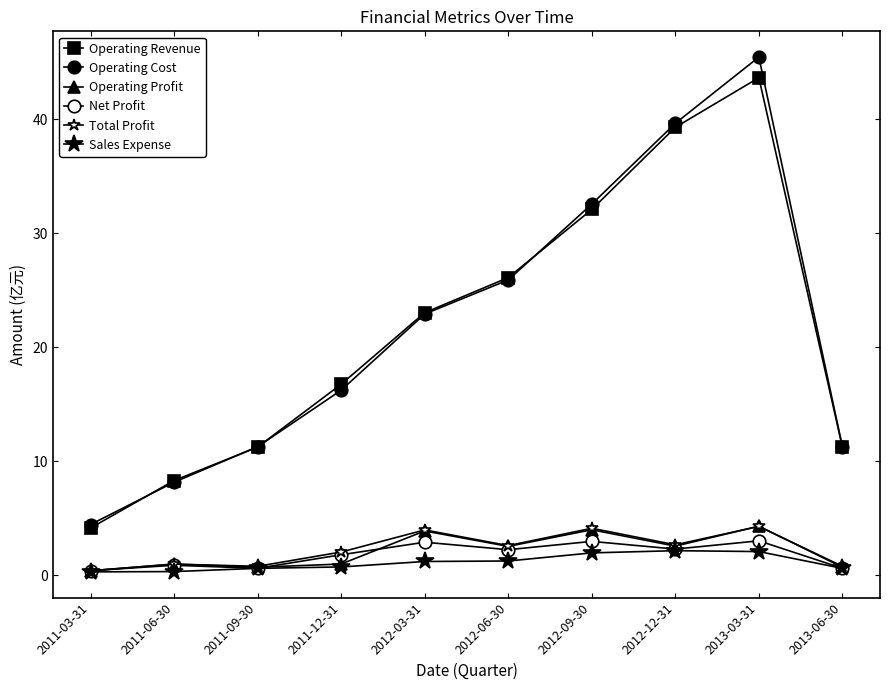

What is the label of the 7th point from the right?

2011-12-31